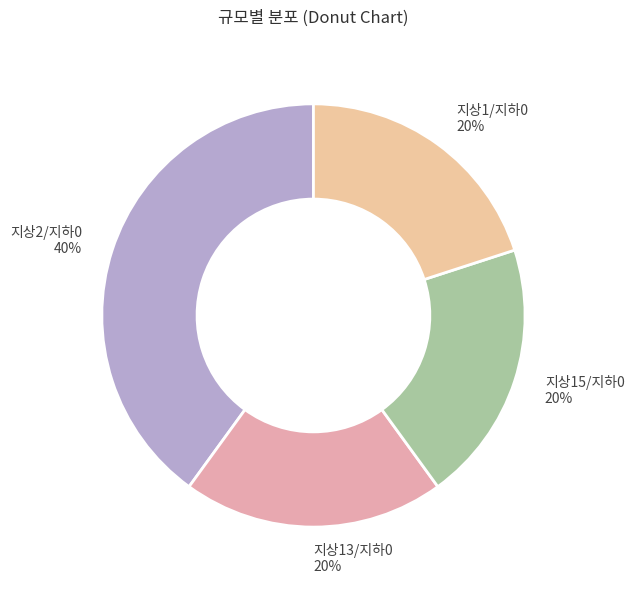

To the nearest percent, what portion does 지상15/지하0 represent?

20%